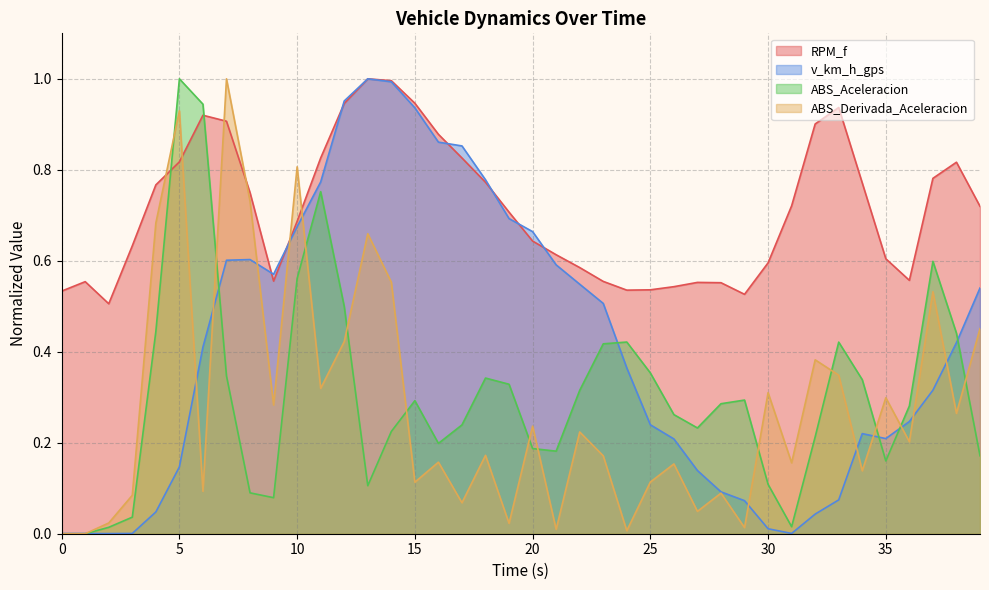

The v_km_h_gps series shows 0.4 at 34. True or false?

False